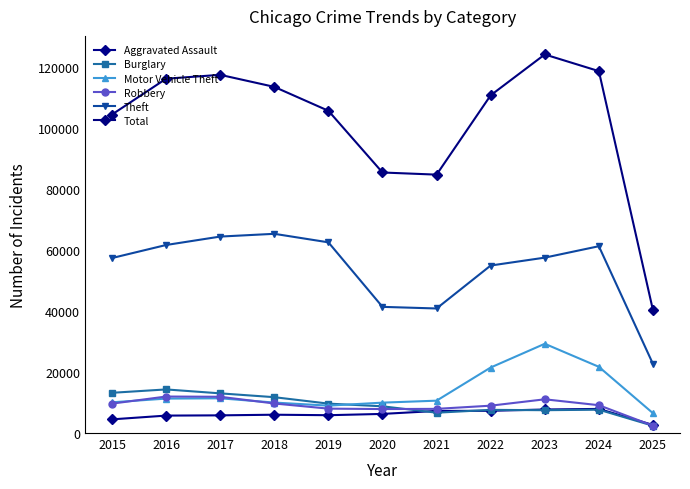

Does the chart have visible grid lines?

No